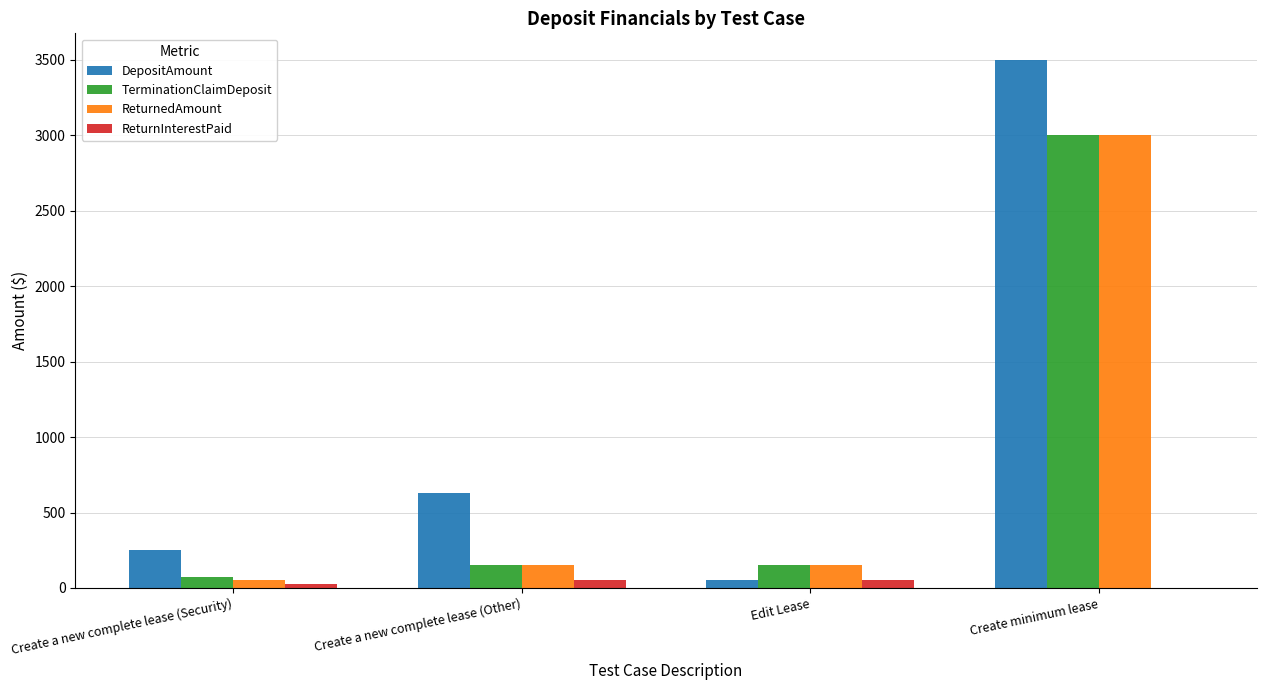

Which category has the highest value across all series?

Create minimum lease